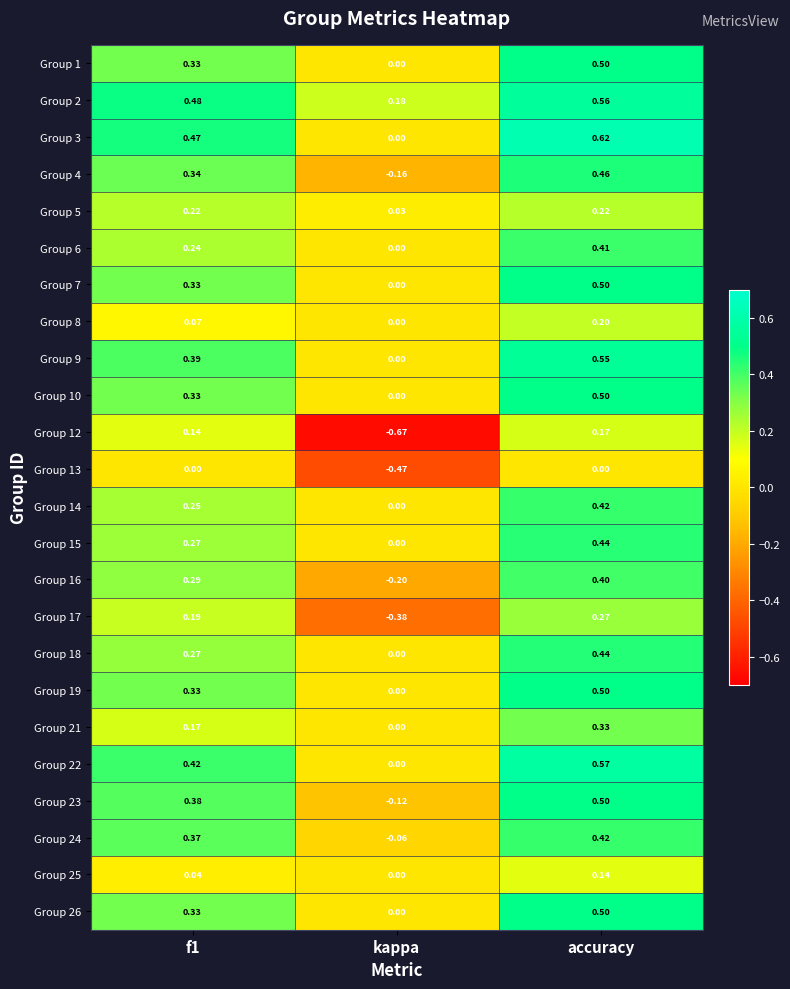

Is the value of Group 3 at f1 greater than the value of Group 18 at f1?

Yes